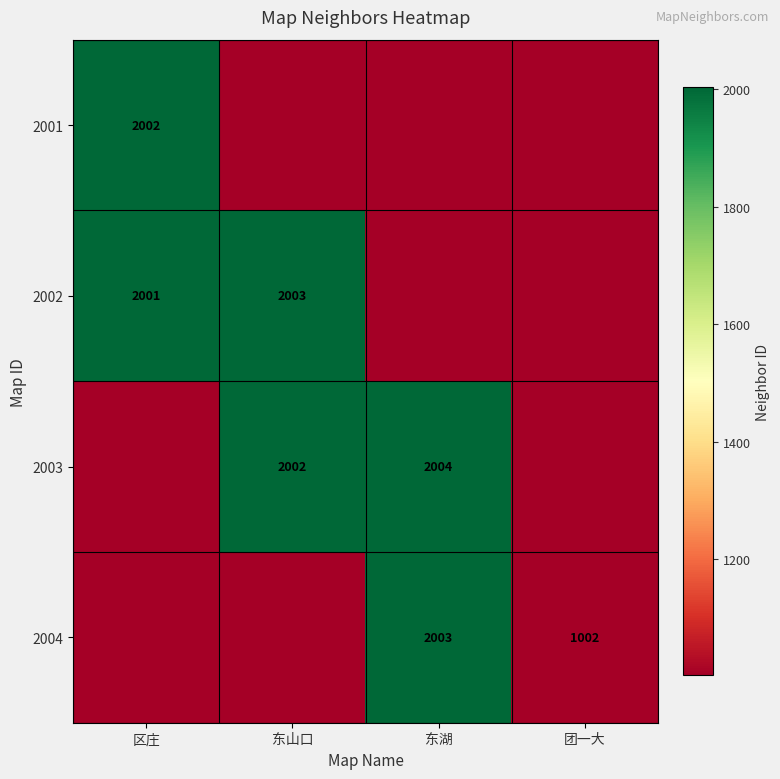

Is the value of 2003 at 东湖 greater than the value of 2002 at 东山口?

Yes